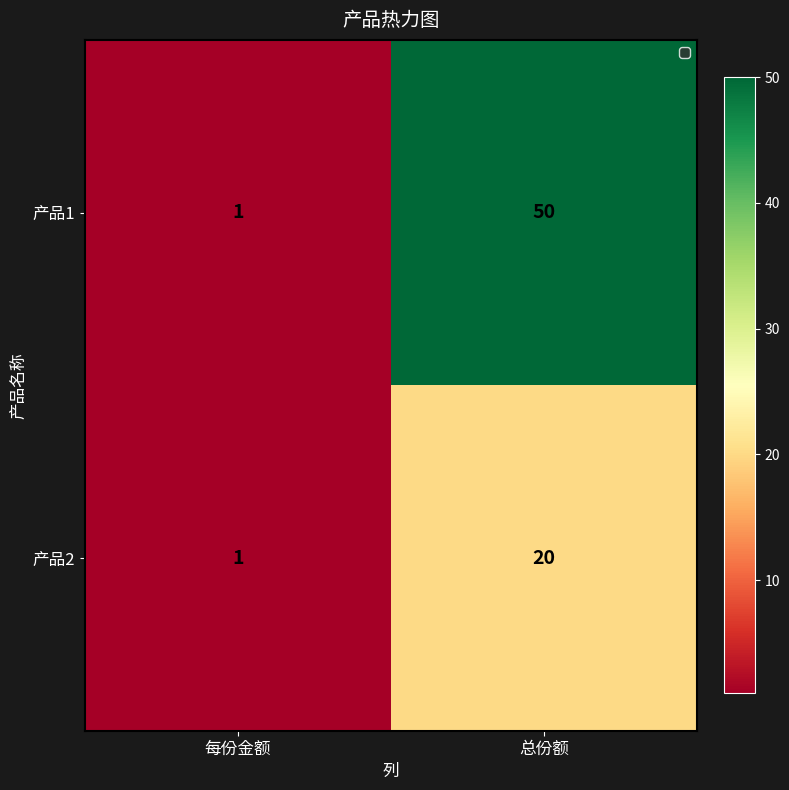

Is it true that 产品2 equals 1 at 每份金额?

True